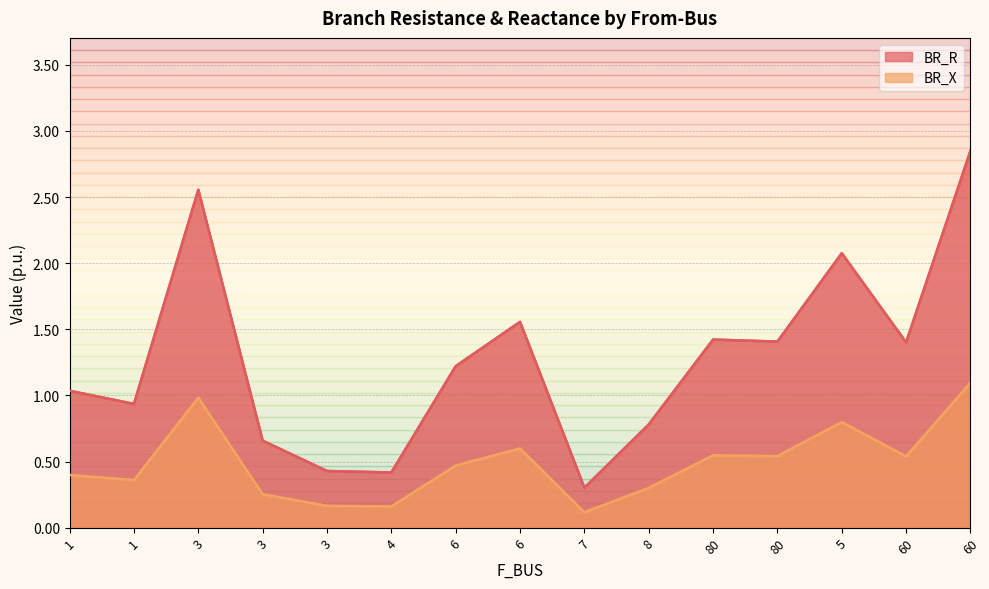

Rank the categories by BR_X value from highest to lowest.

60, 3, 5, 6, 80, 80, 60, 6, 1, 1, 8, 3, 3, 4, 7